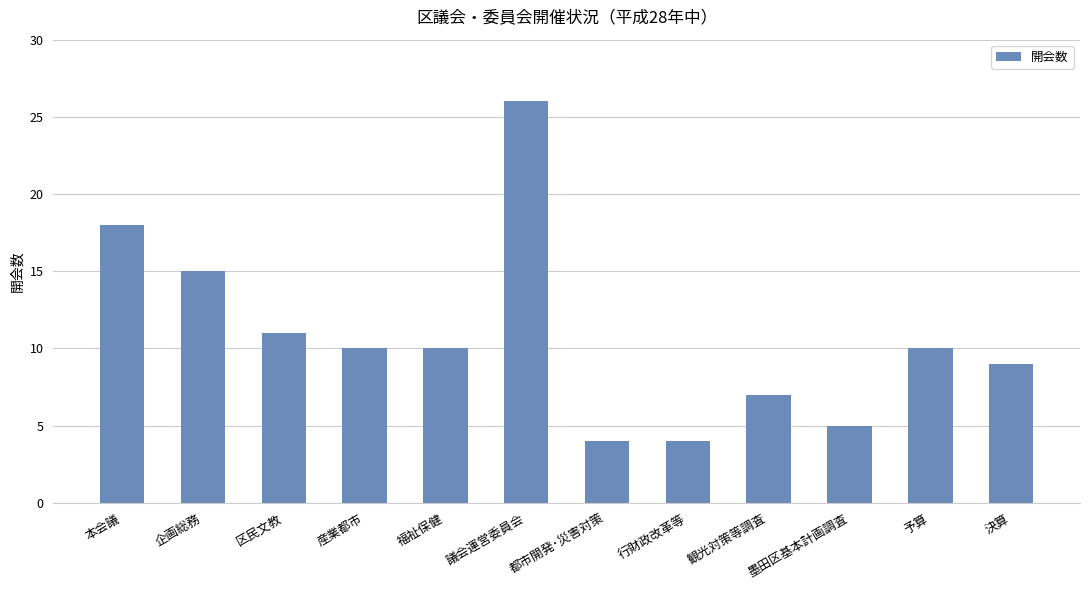

What position from the right is 産業都市?

9